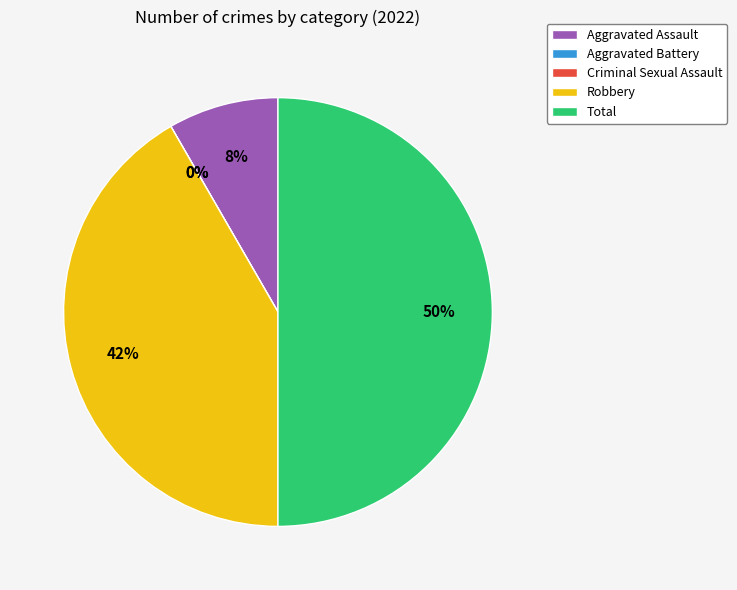

To the nearest percent, what is the difference between the Aggravated Assault and Total slice percentages?

42%